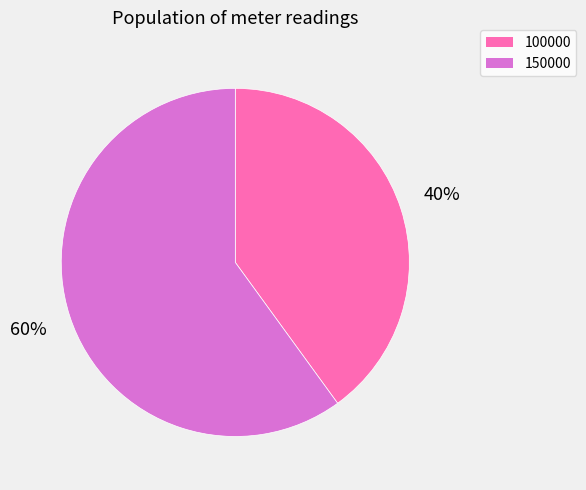

Do 100000 and 150000 together represent more than half of the pie?

Yes